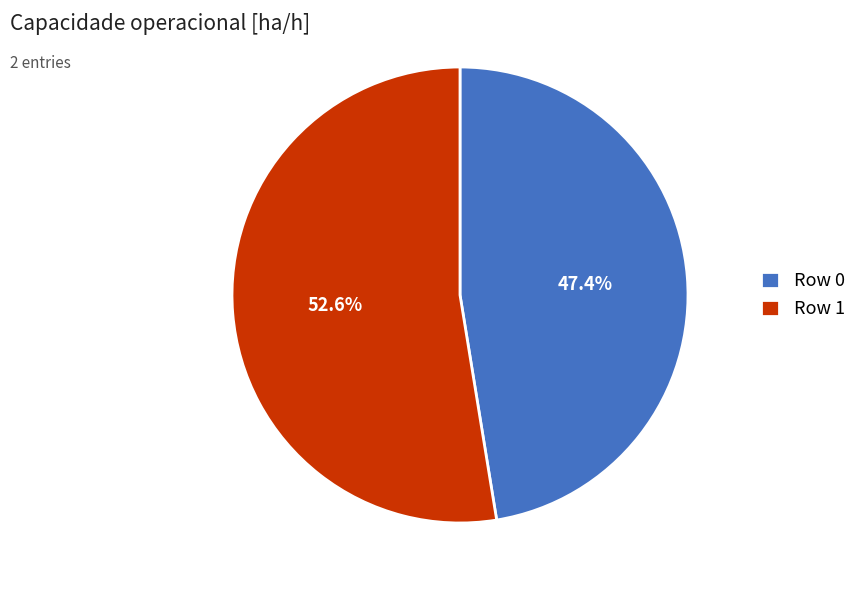

Is there any slice that represents more than half of the pie?

Yes